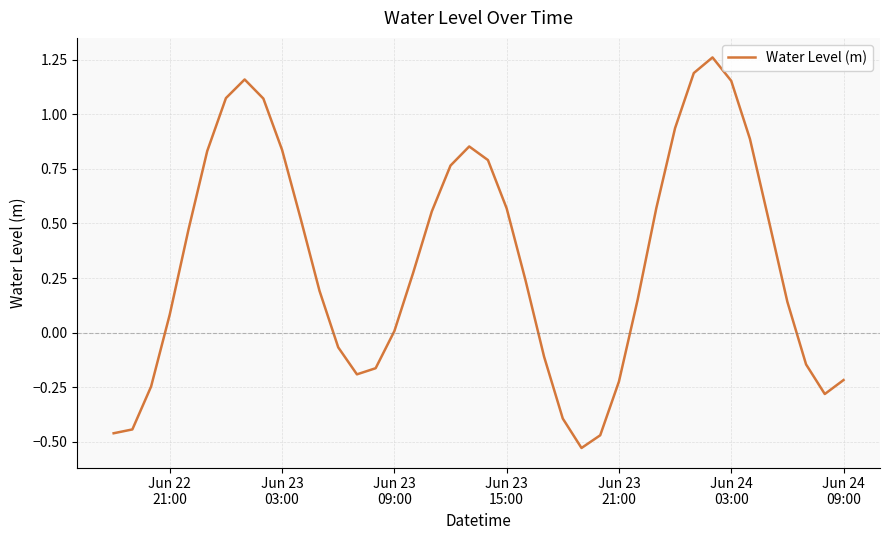

Does the chart display data point markers on the line(s)?

No